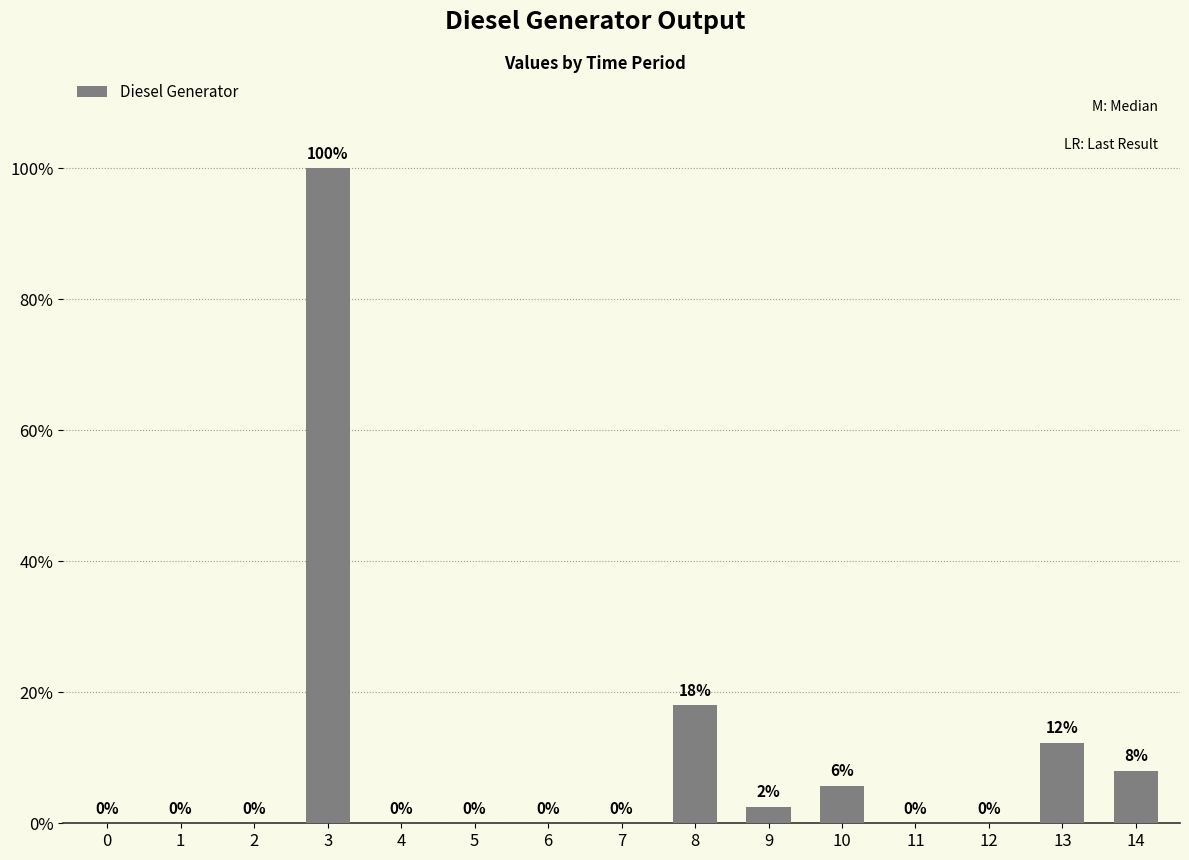

Reading left to right, extract all data points from this chart.

0	0	0	400	0	0	0	0	72	10	23	0	0	49	32